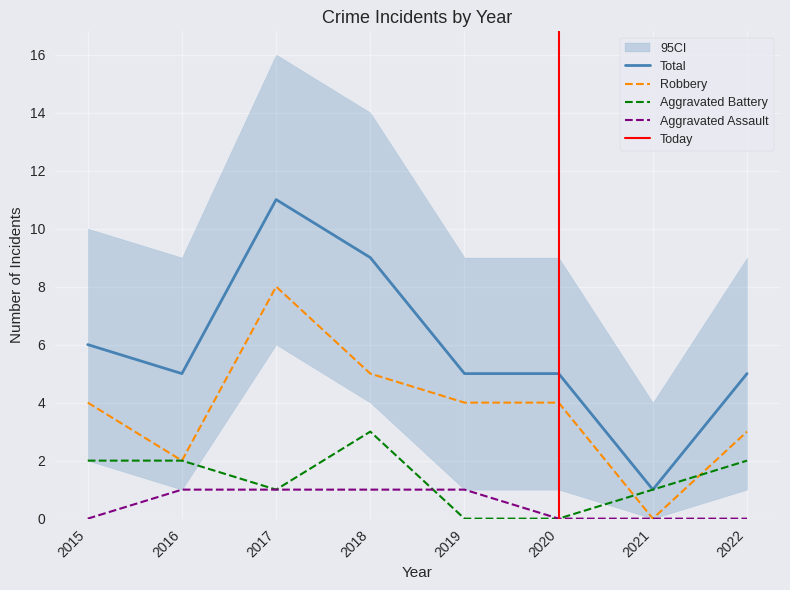

Rank the series by their maximum value, from lowest to highest.

Aggravated Assault, Aggravated Battery, Robbery, Total